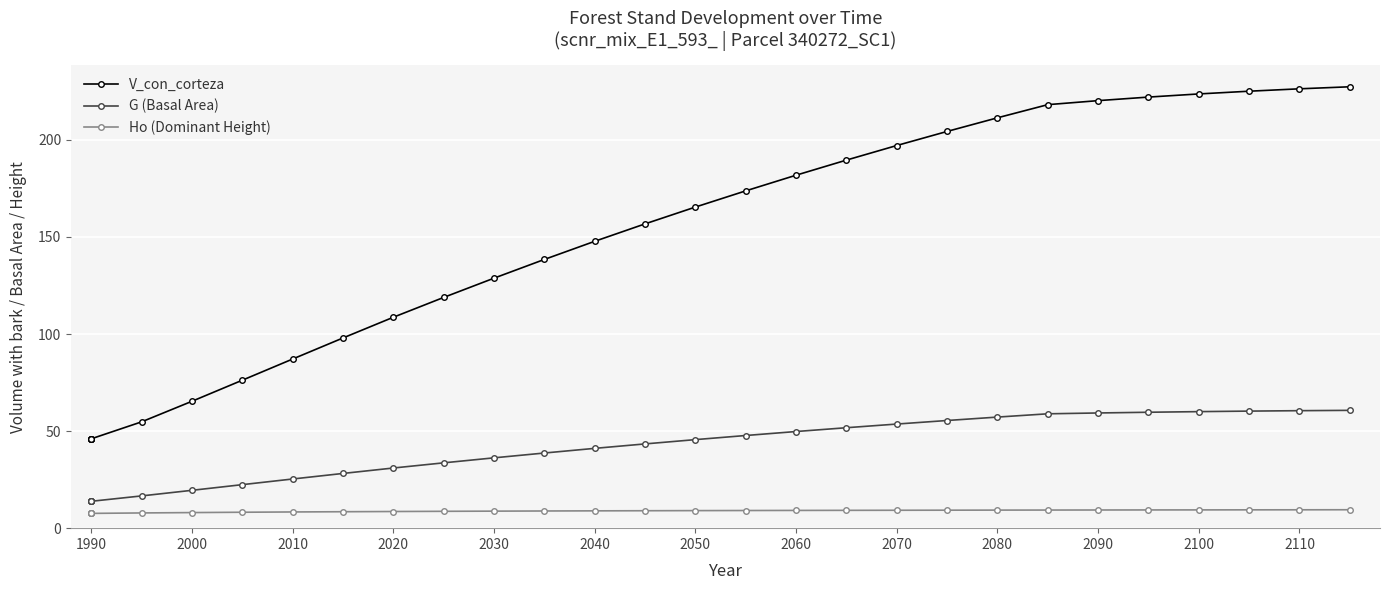

The value of V_con_corteza at 1990 is 12.5. True or false?

False